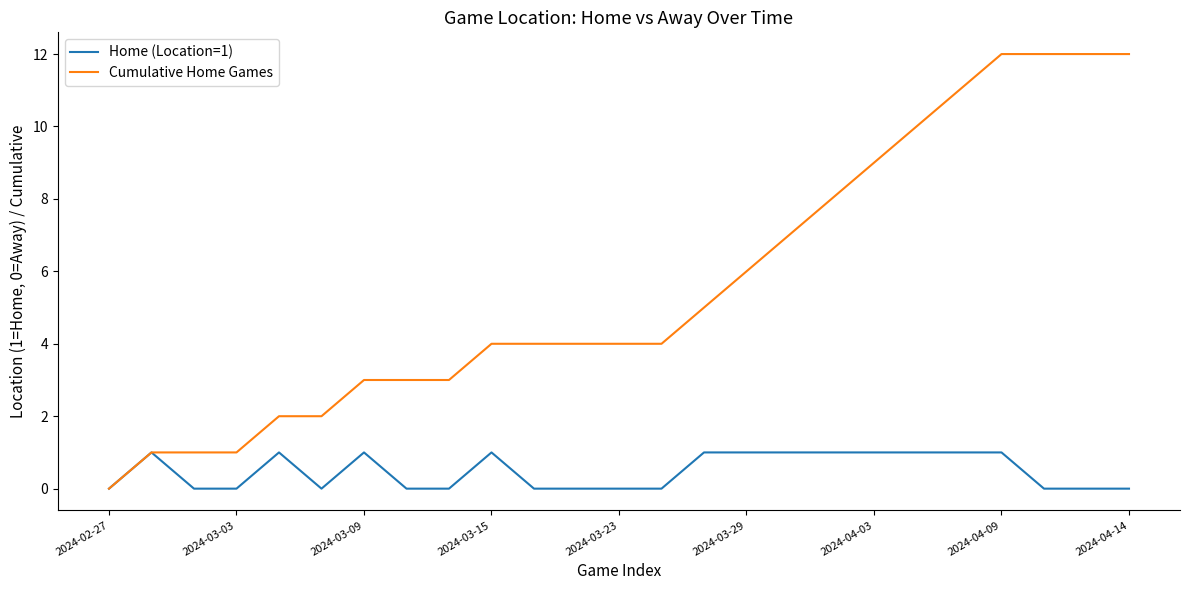

Which series has the widest spread of values?

Cumulative Home Games